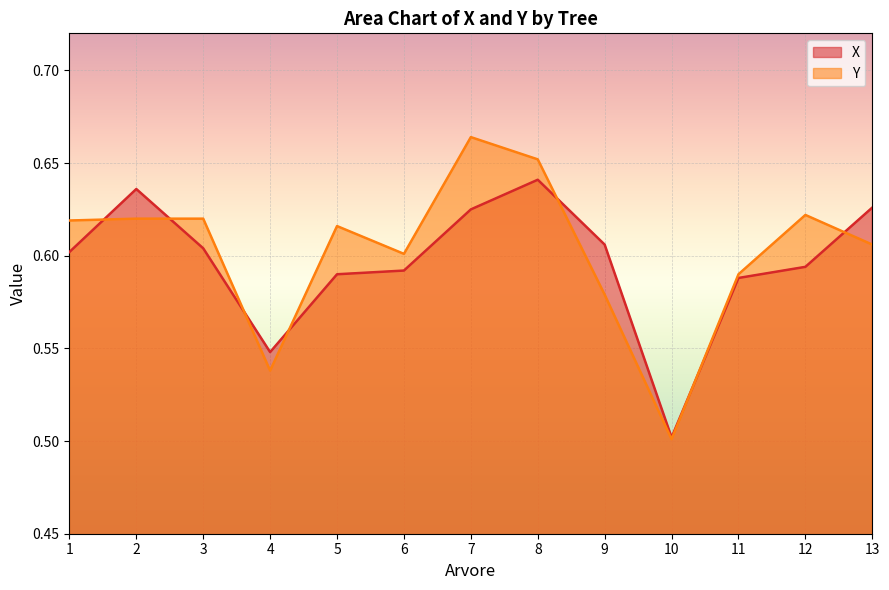

What is the greatest value displayed?

0.7